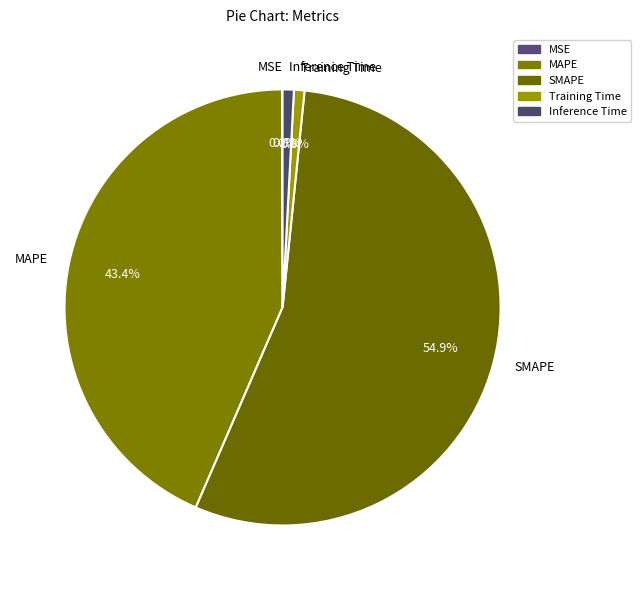

The Inference Time slice represents 10% of the pie. True or false?

False